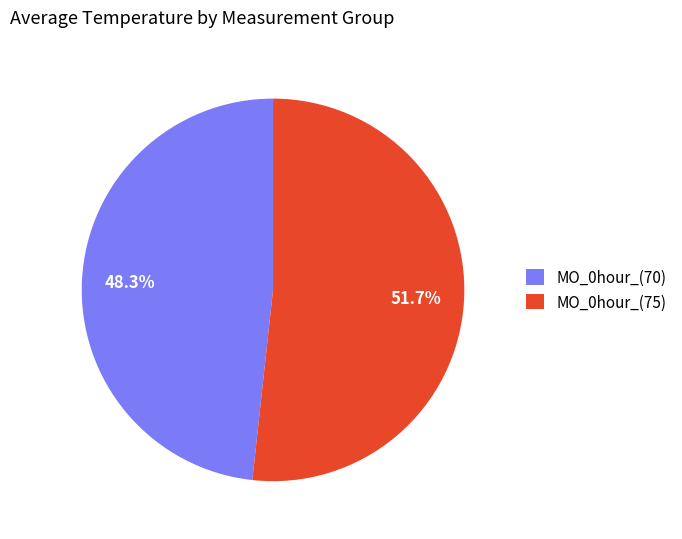

Count the number of slices in the pie.

2